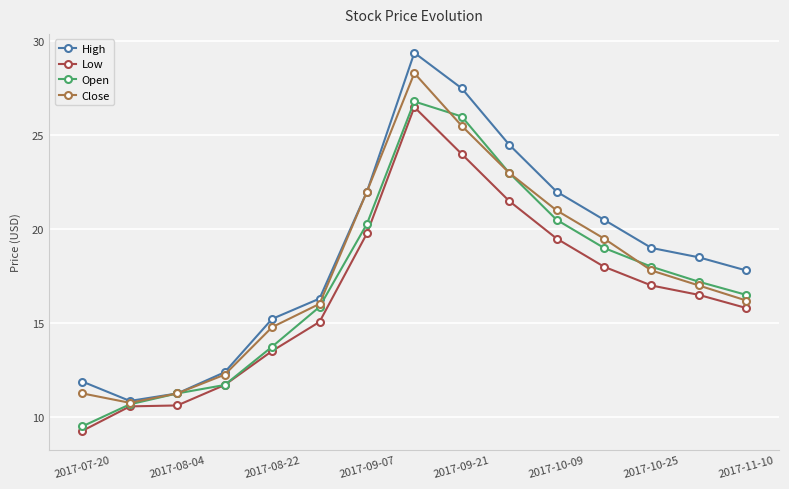

What is the highest value of the Close series?

28.3